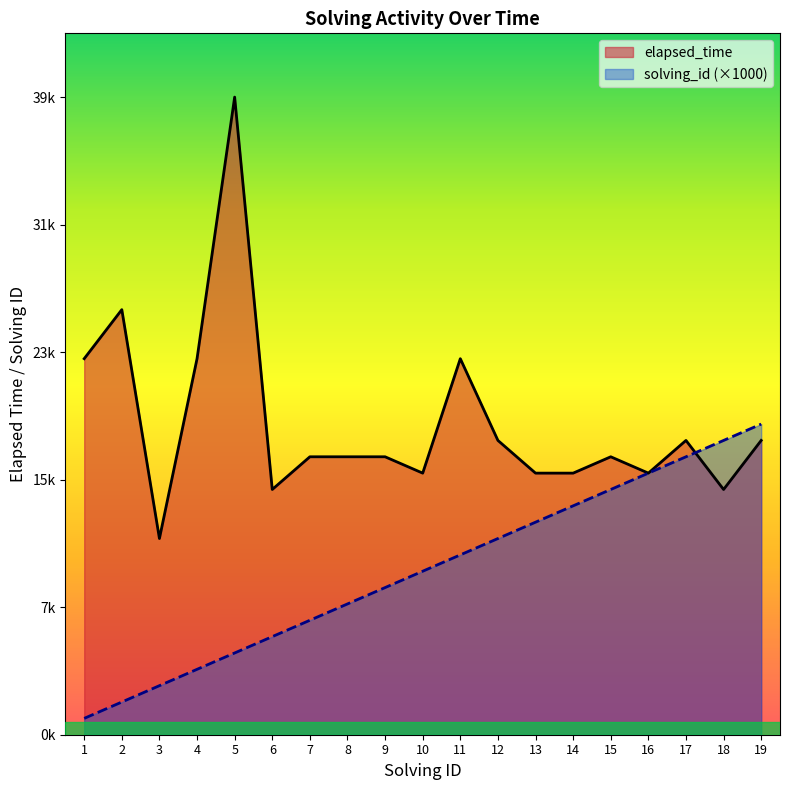

Rank the series by their maximum value, from lowest to highest.

solving_id (×1000), elapsed_time